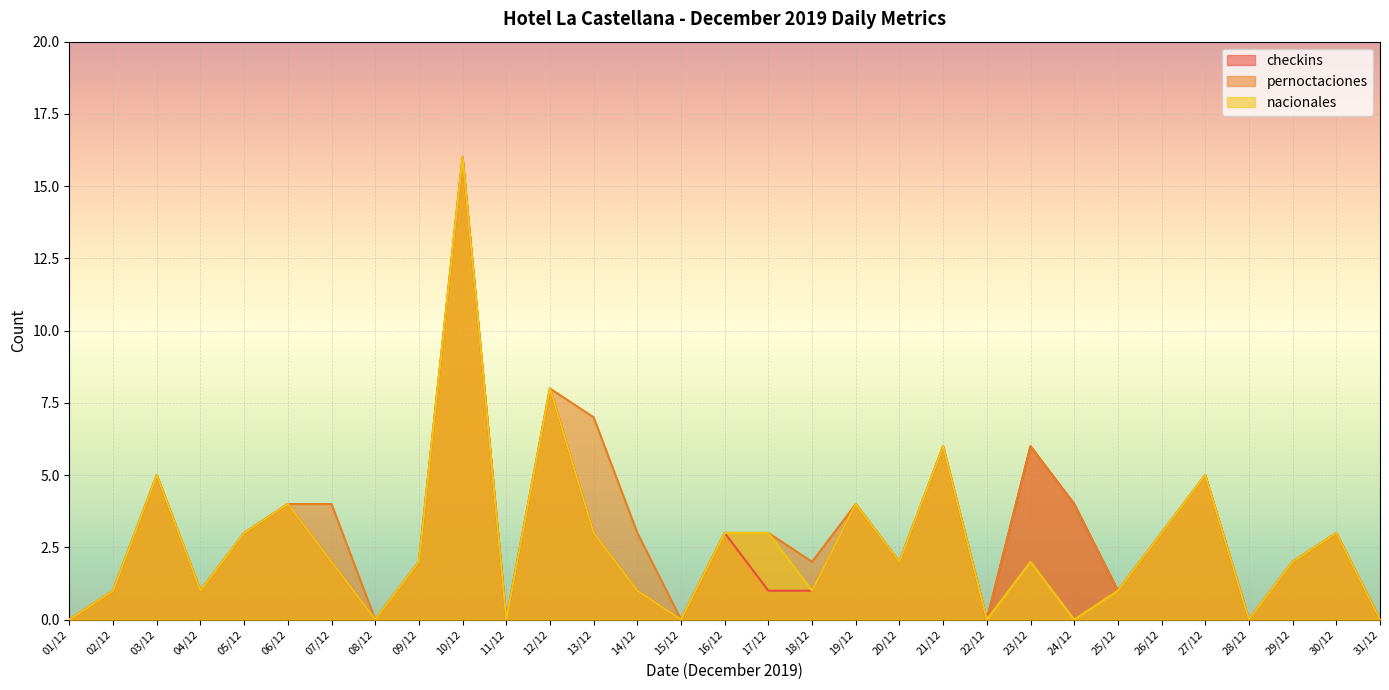

Reading right to left, list all the values displayed in this chart.

checkins: 31/12=0	30/12=3	29/12=2	28/12=0	27/12=5	26/12=3	25/12=1	24/12=4	23/12=6	22/12=0	21/12=6	20/12=2	19/12=4	18/12=1	17/12=1	16/12=3	15/12=0	14/12=1	13/12=3	12/12=8	11/12=0	10/12=16	09/12=2	08/12=0	07/12=2	06/12=4	05/12=3	04/12=1	03/12=5	02/12=1	01/12=0
pernoctaciones: 31/12=0	30/12=3	29/12=2	28/12=0	27/12=5	26/12=3	25/12=1	24/12=4	23/12=6	22/12=0	21/12=6	20/12=2	19/12=4	18/12=2	17/12=3	16/12=3	15/12=0	14/12=3	13/12=7	12/12=8	11/12=0	10/12=16	09/12=2	08/12=0	07/12=4	06/12=4	05/12=3	04/12=1	03/12=5	02/12=1	01/12=0
nacionales: 31/12=0	30/12=3	29/12=2	28/12=0	27/12=5	26/12=3	25/12=1	24/12=0	23/12=2	22/12=0	21/12=6	20/12=2	19/12=4	18/12=1	17/12=3	16/12=3	15/12=0	14/12=1	13/12=3	12/12=8	11/12=0	10/12=16	09/12=2	08/12=0	07/12=2	06/12=4	05/12=3	04/12=1	03/12=5	02/12=1	01/12=0